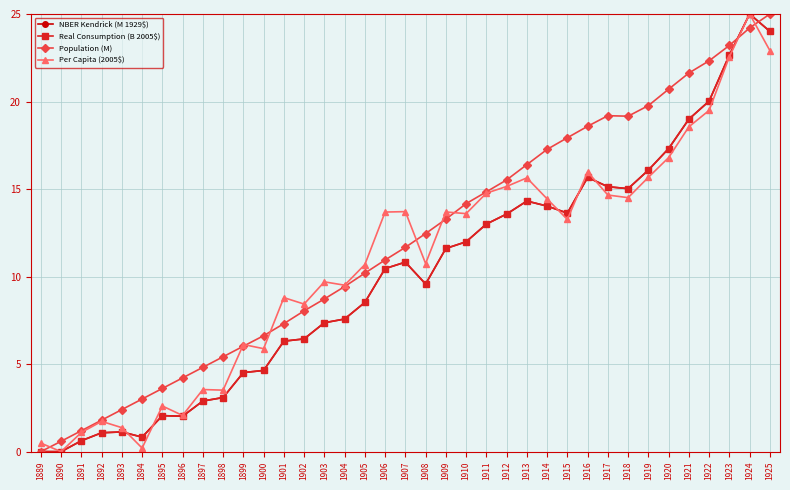

After their last crossing, which series has the higher values: Population (M) or Real Consumption (B 2005$)?

Population (M)